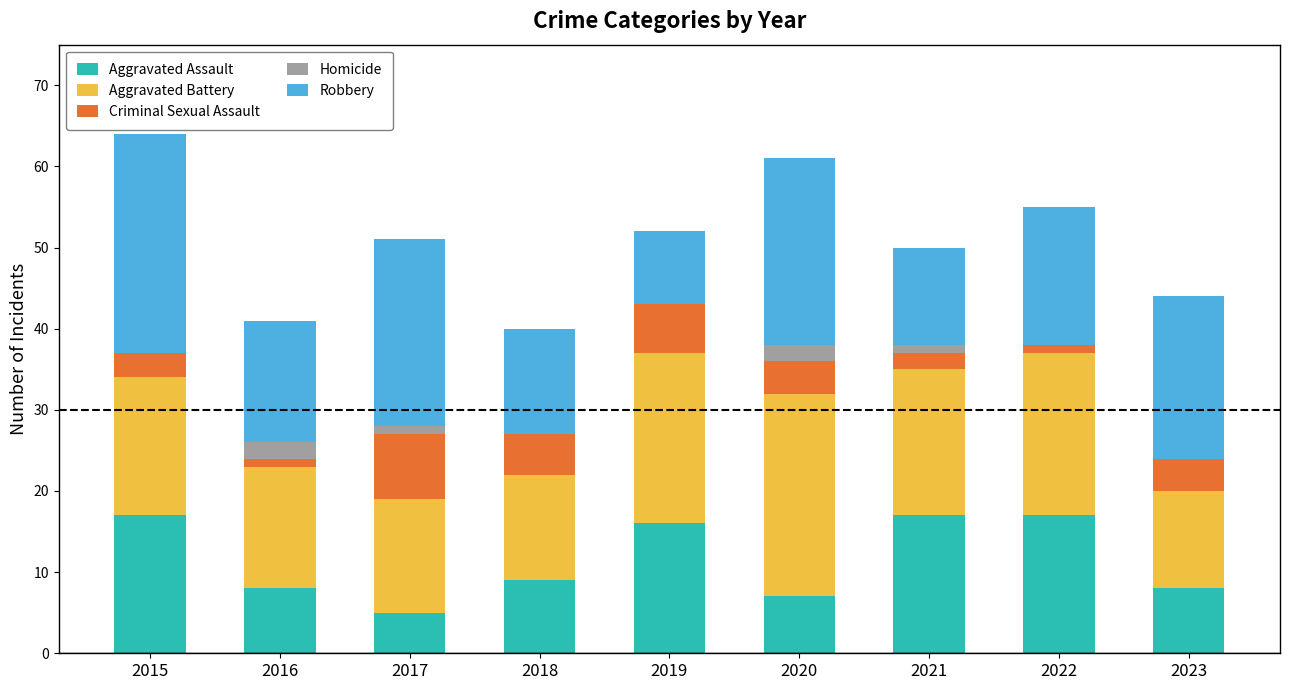

What is the total value across all series at 2023?

44